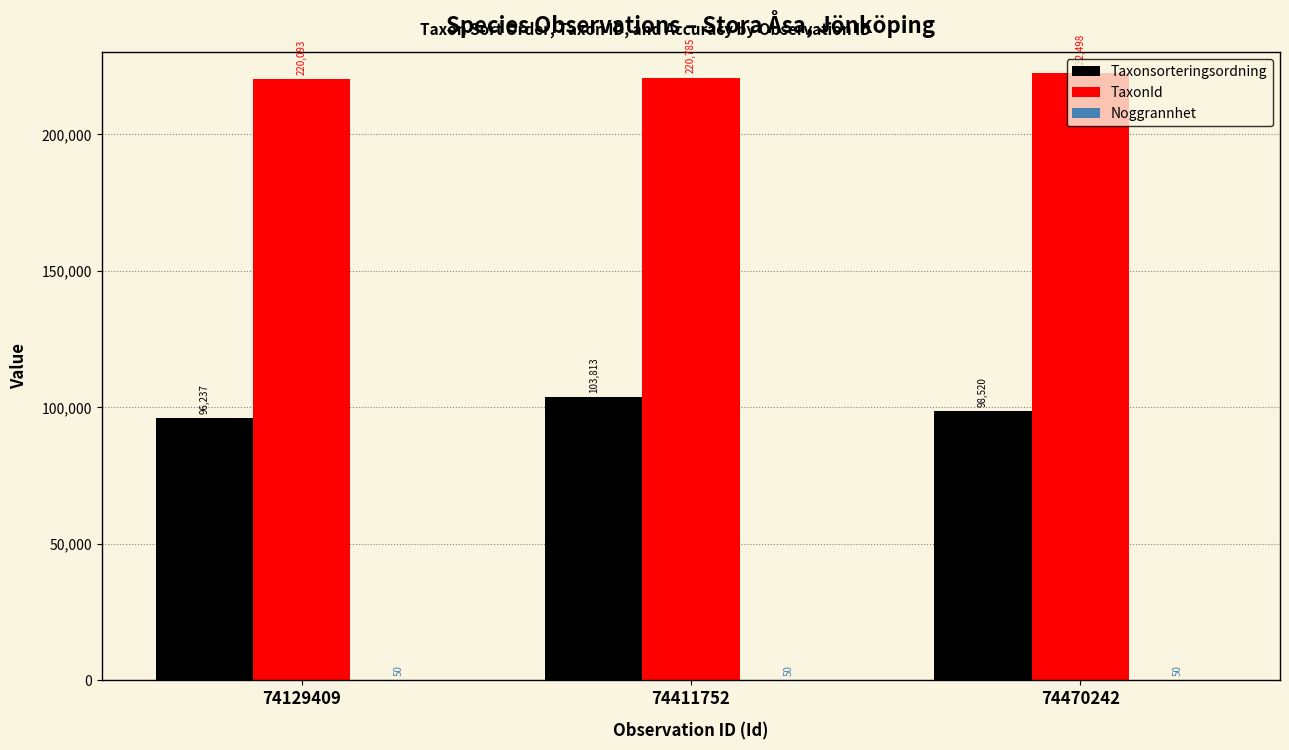

Which series has the largest total across all categories?

TaxonId